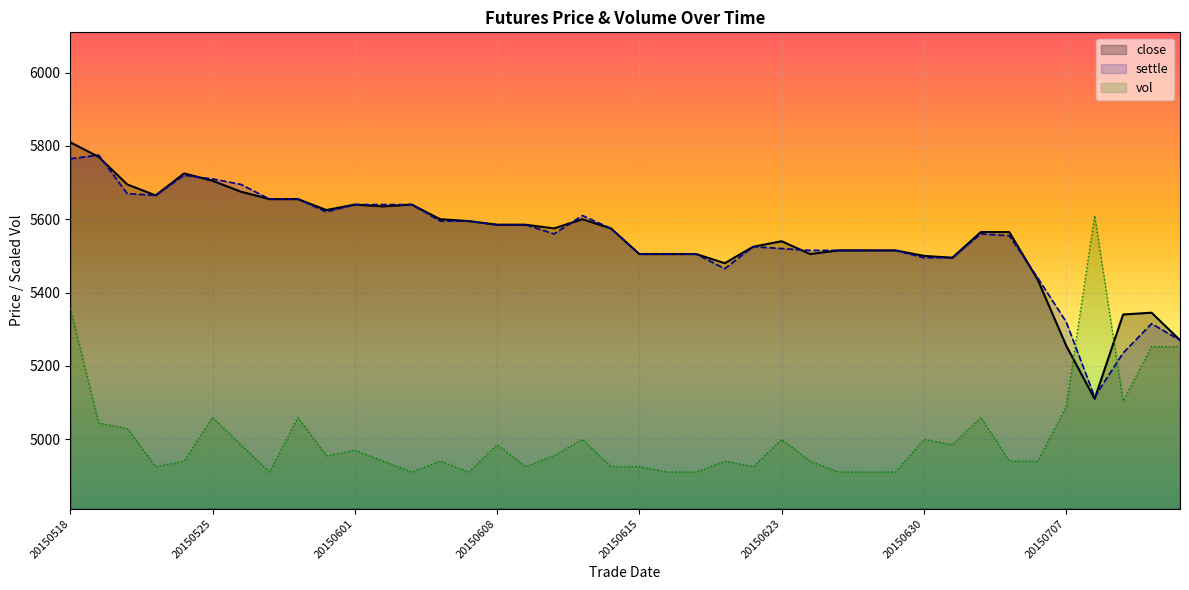

How many data points does each series have?

40